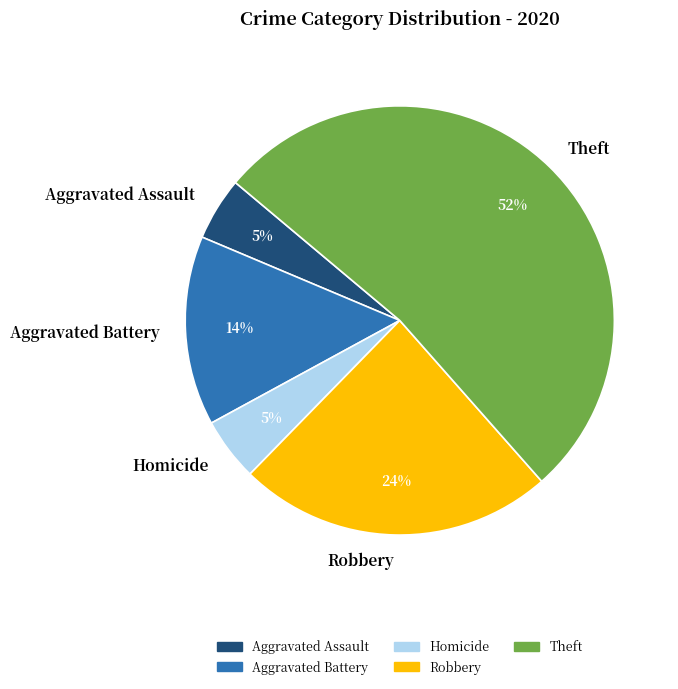

The Homicide slice represents 16% of the pie. True or false?

False